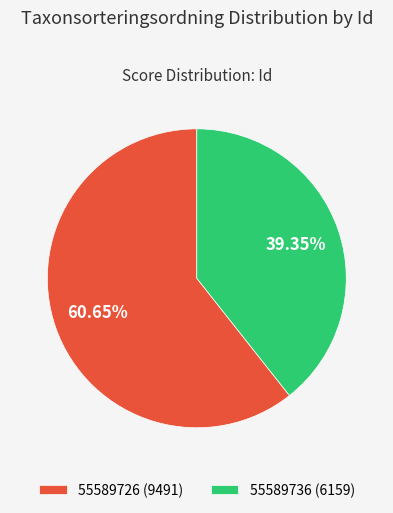

Is there a majority slice in this chart?

Yes